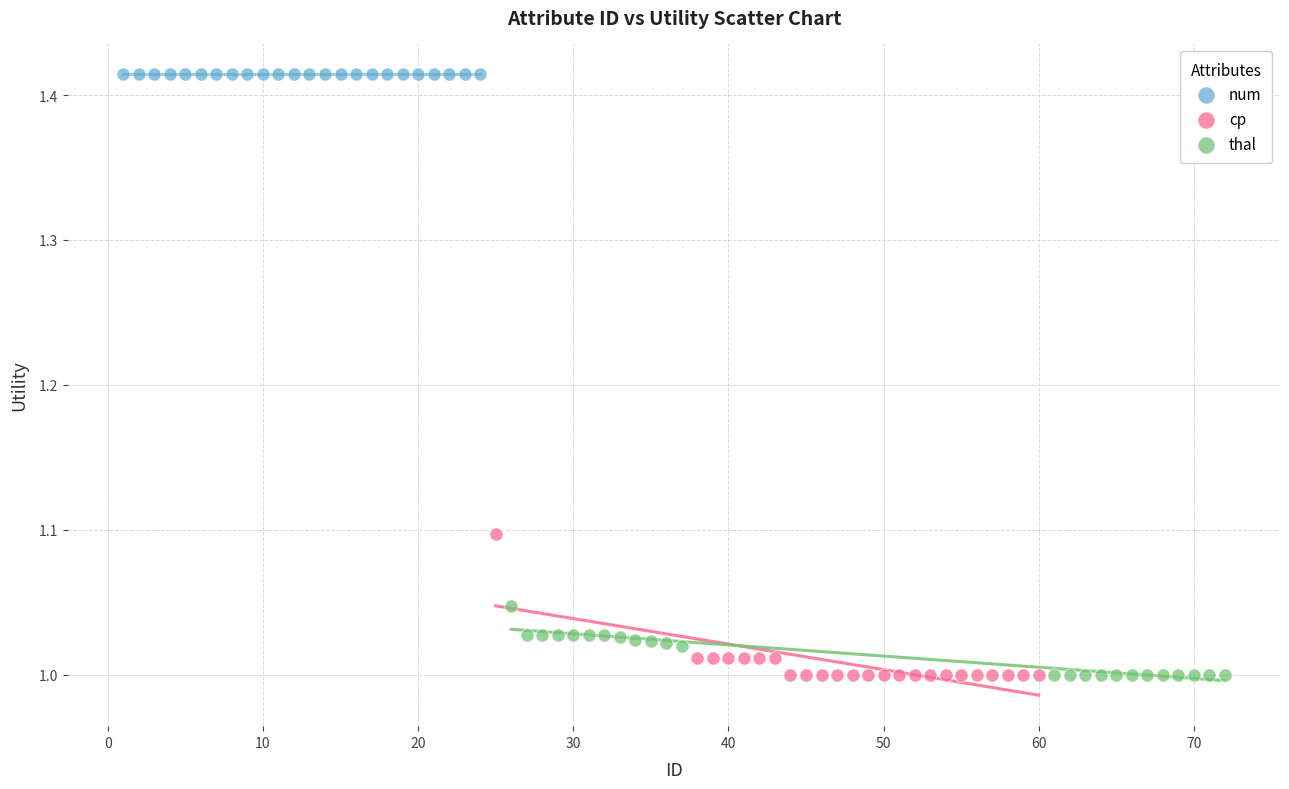

Which series reaches the maximum Y coordinate?

num